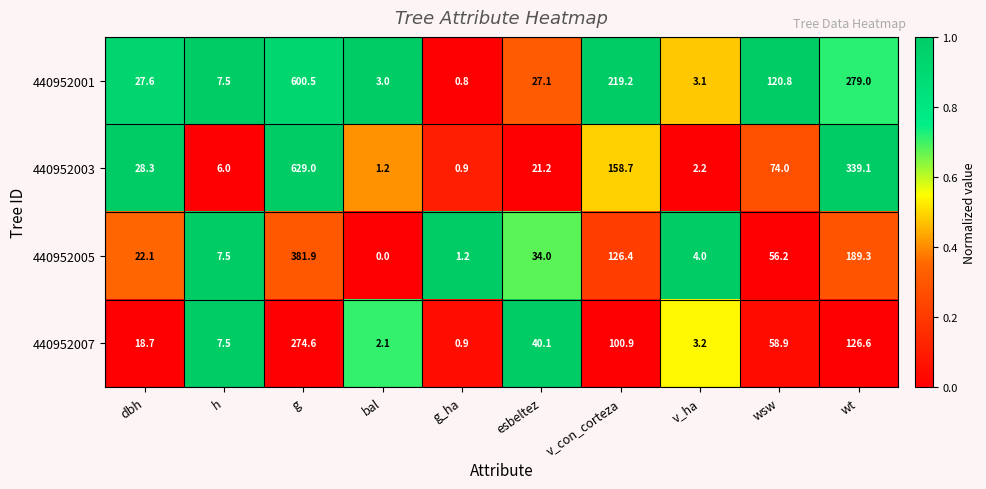

What is the difference between the maximum and minimum values in the 440952007 series?

273.7